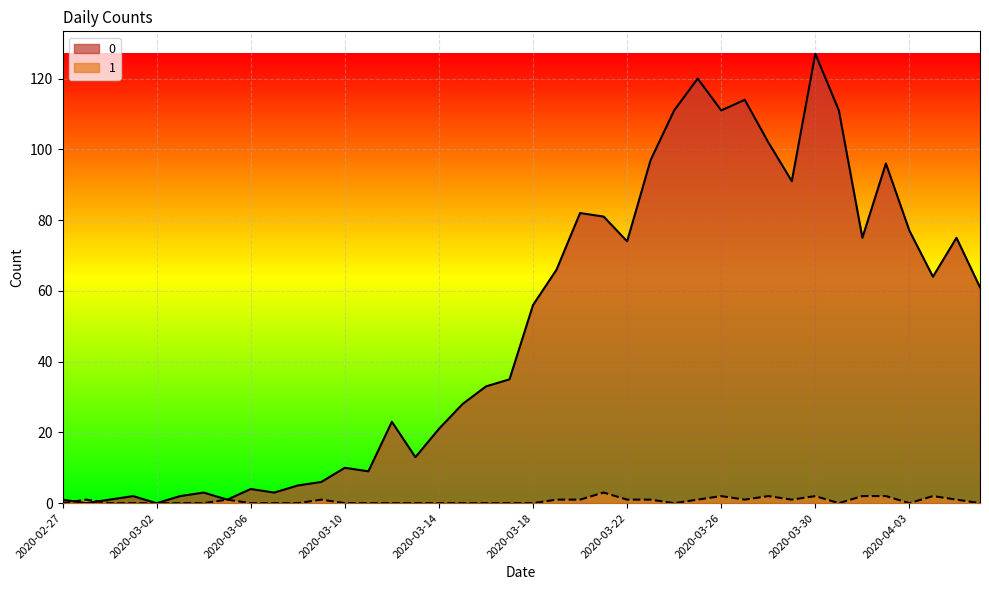

Rank the series at 2020-03-09 from highest to lowest value.

0, 1